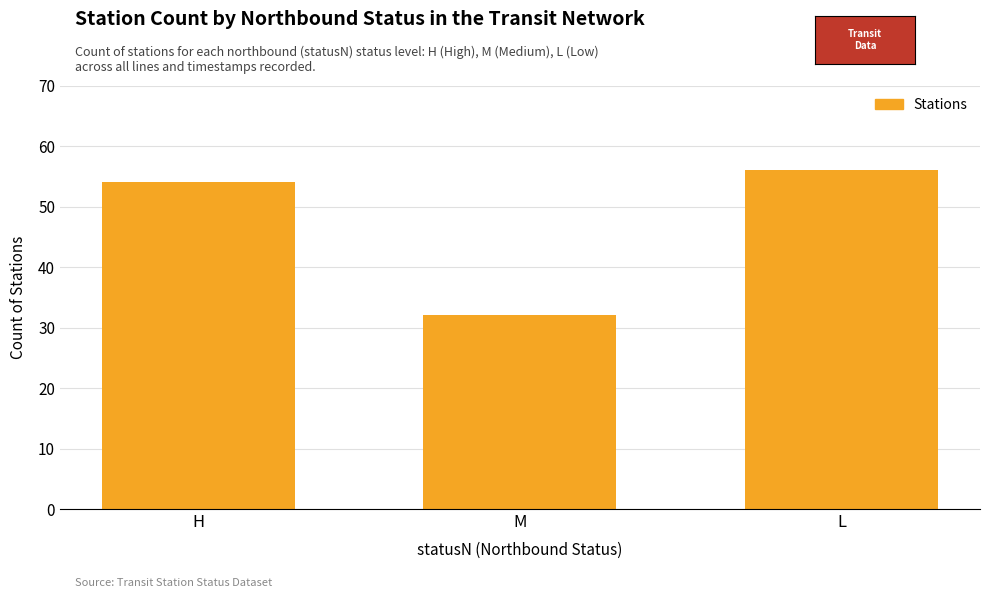

What is the sum of the values at M and L?

88